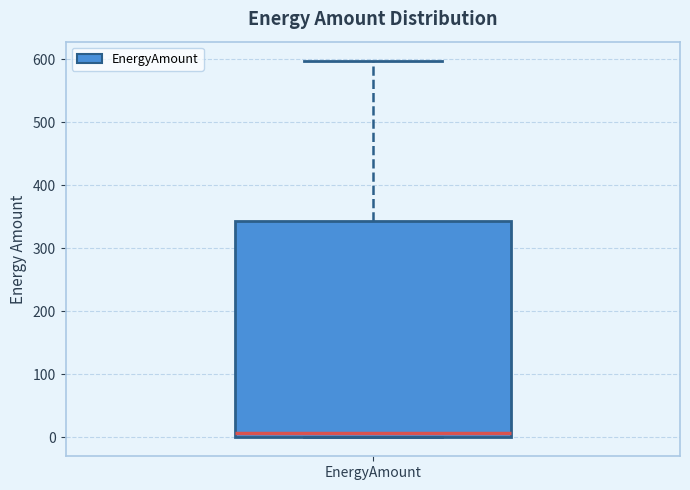

Where does the median line of the box for EnergyAmount sit on the y-axis? The values are not printed on the chart, so give them approximately, as read against the axis.

10